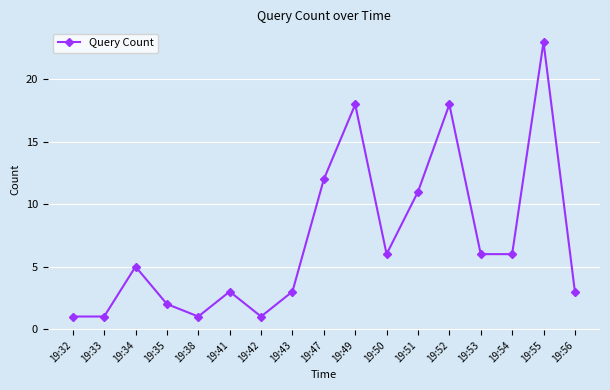

What is the approximate value at 19:53?

6